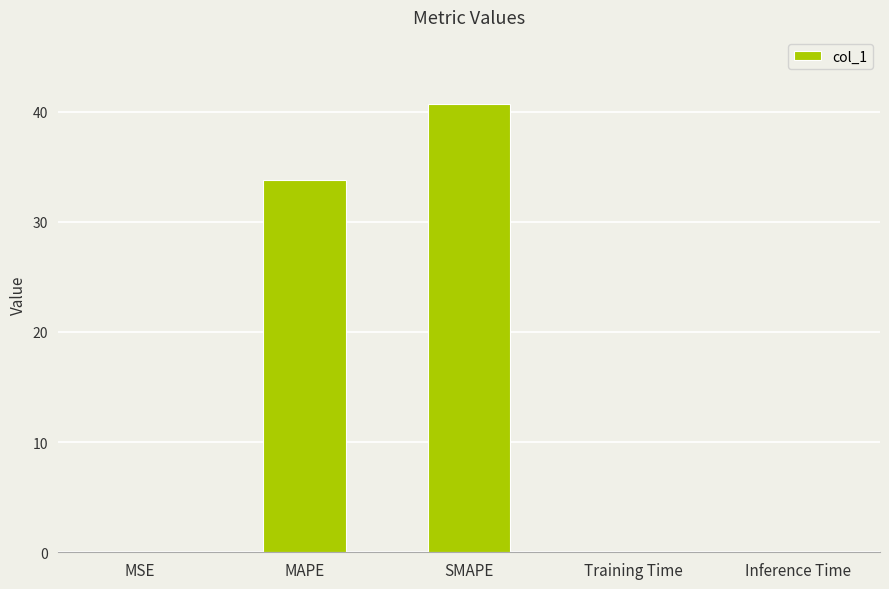

Is it true that the value at MAPE is 55.4?

False